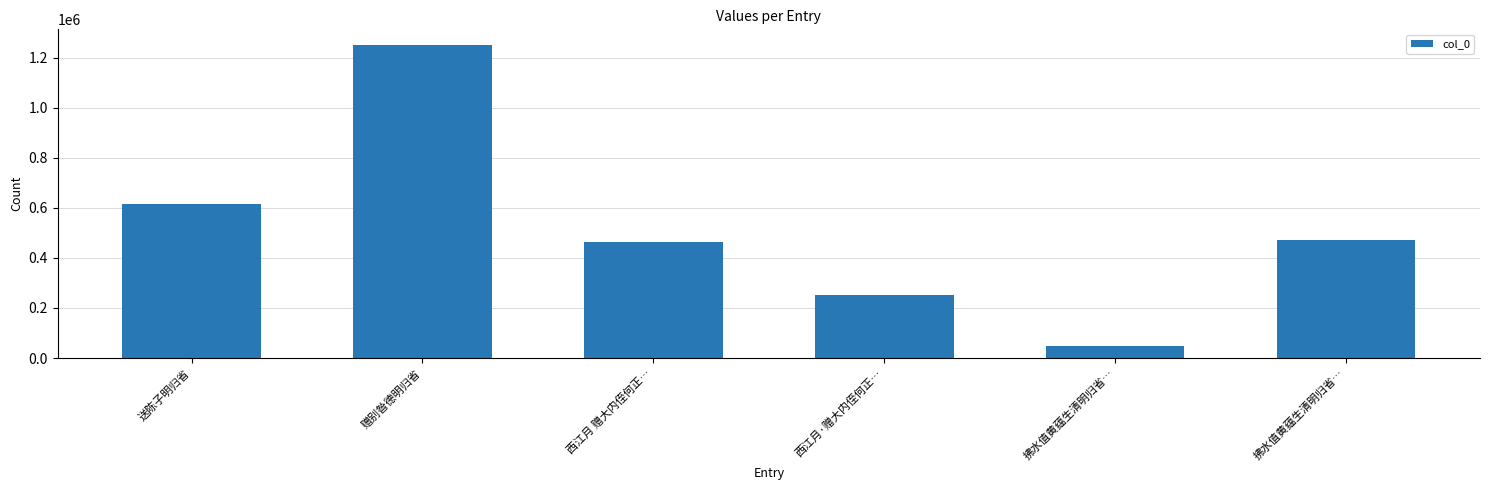

Rank the categories by value from highest to lowest.

赠别昝德明归省, 送陈子明归省, 拂水值黄蕴生清明归省…, 西江月 赠大内侄何正…, 西江月·赠大内侄何正…, 拂水值黄蕴生清明归省…